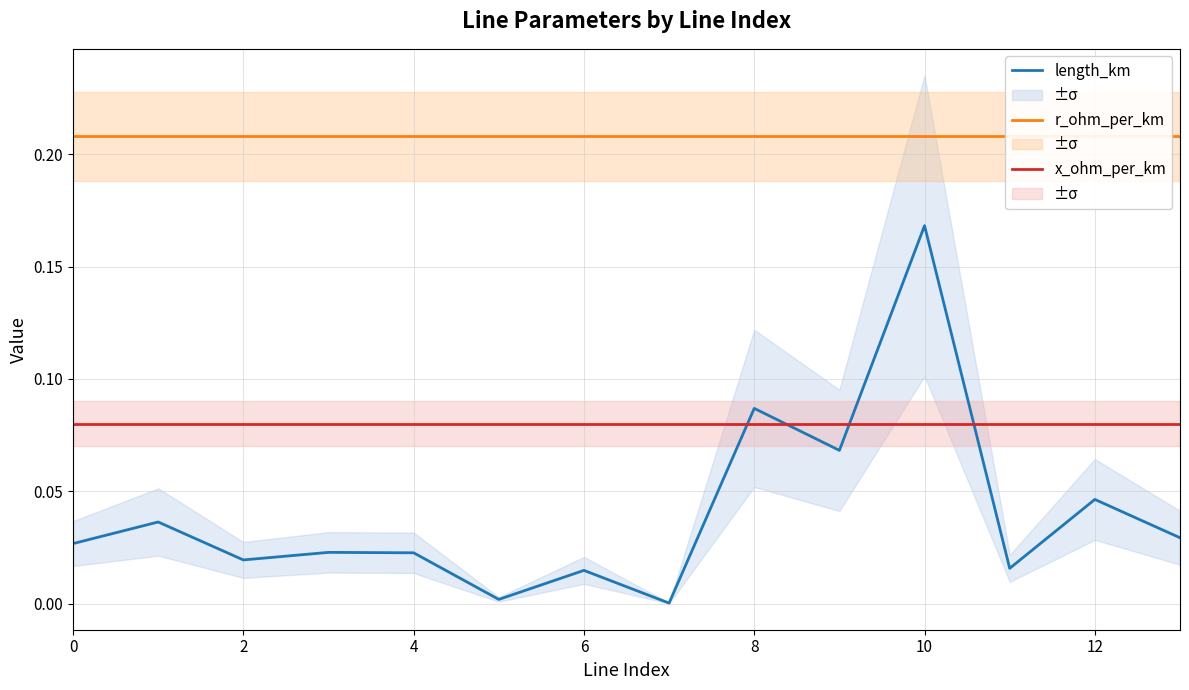

Does the chart have visible grid lines?

Yes